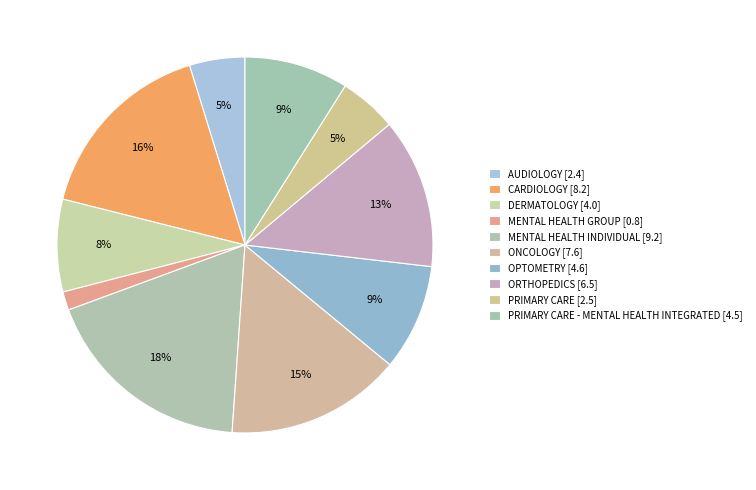

How many segments does this pie chart have?

10